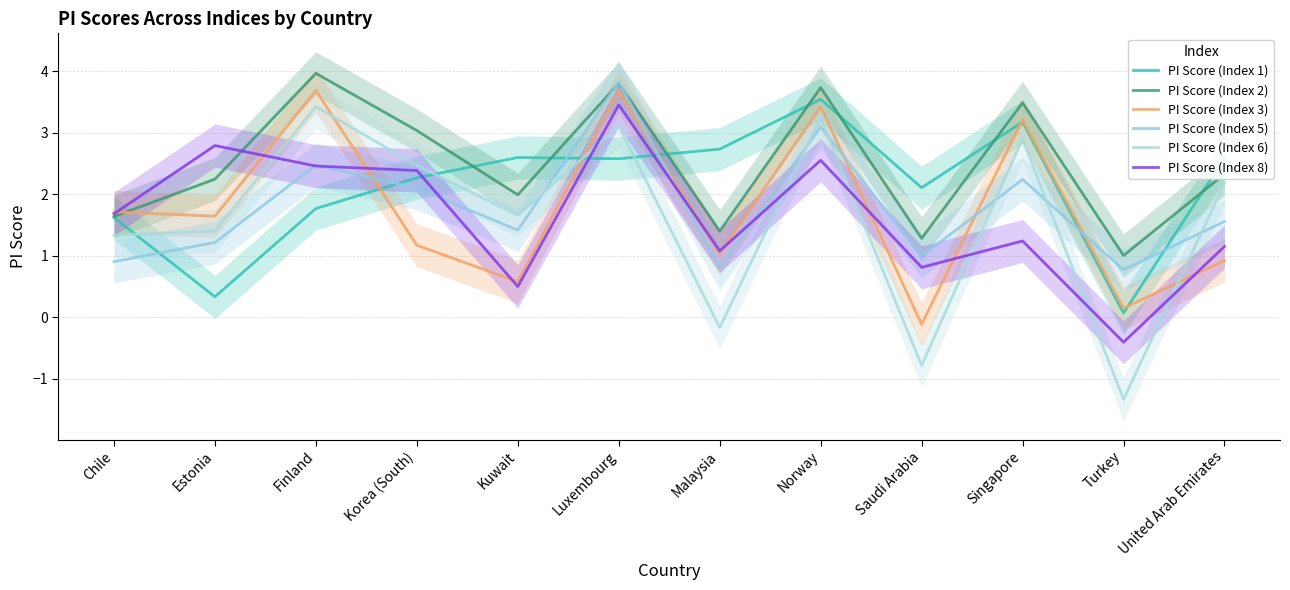

At which label does PI Score (Index 1) first exceed 2?

Korea (South)